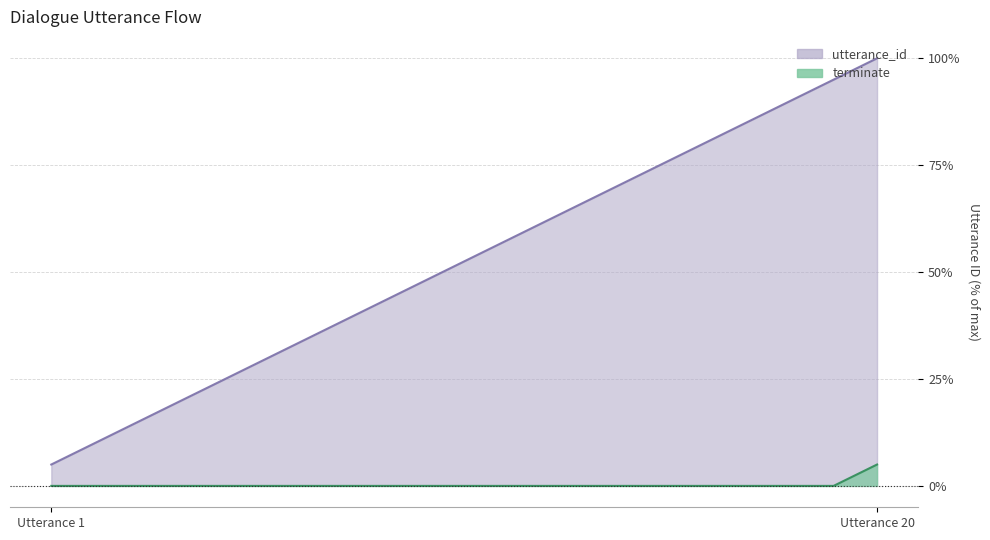

At which label is terminate closest to 2?

Utterance 1